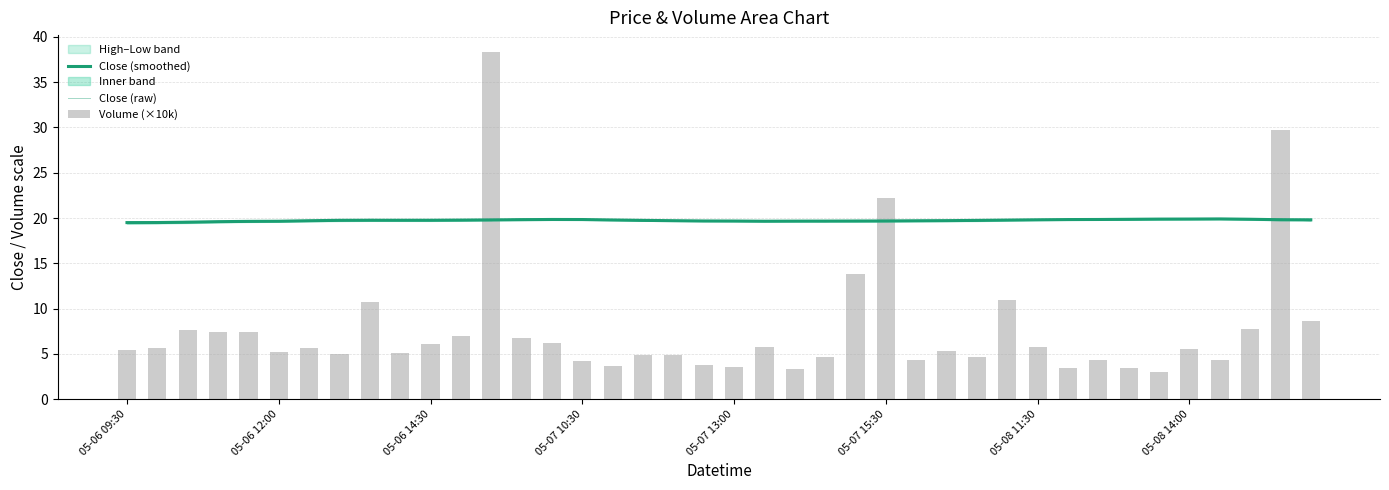

Reading left to right, transcribe all the data shown in this chart.

Close (smoothed): 19.5	19.5	19.5	19.6	19.6	19.6	19.7	19.7	19.8	19.8	19.8	19.8	19.8	19.8	19.8	19.8	19.8	19.7	19.7	19.7	19.7	19.6	19.7	19.7	19.7	19.7	19.7	19.7	19.7	19.8	19.8	19.8	19.8	19.9	19.9	19.9	19.9	19.9	19.8	19.8
Close (raw): 19.4	19.5	19.6	19.6	19.6	19.7	19.7	19.7	19.9	19.8	19.7	19.7	19.7	19.9	19.9	19.9	19.8	19.7	19.7	19.7	19.7	19.6	19.6	19.6	19.7	19.7	19.7	19.7	19.7	19.8	19.8	19.8	19.9	19.8	19.9	19.9	19.9	19.9	19.9	19.7
Volume (×10k): 5.4	5.6	7.6	7.4	7.4	5.3	5.6	5.0	10.7	5.1	6.1	6.9	38.3	6.7	6.2	4.2	3.7	4.9	4.9	3.8	3.6	5.8	3.3	4.7	13.8	22.2	4.4	5.3	4.7	11.0	5.8	3.4	4.3	3.4	3.0	5.5	4.4	7.8	29.8	8.6